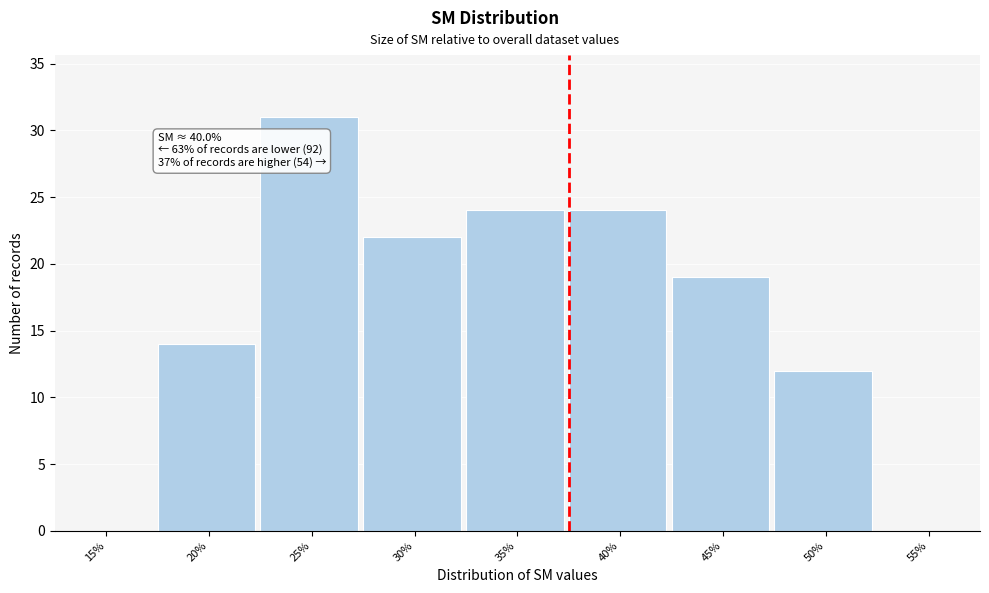

Reading left to right, transcribe all the data shown in this chart.

15%=0	20%=14	25%=31	30%=22	35%=24	40%=24	45%=19	50%=12	55%=0